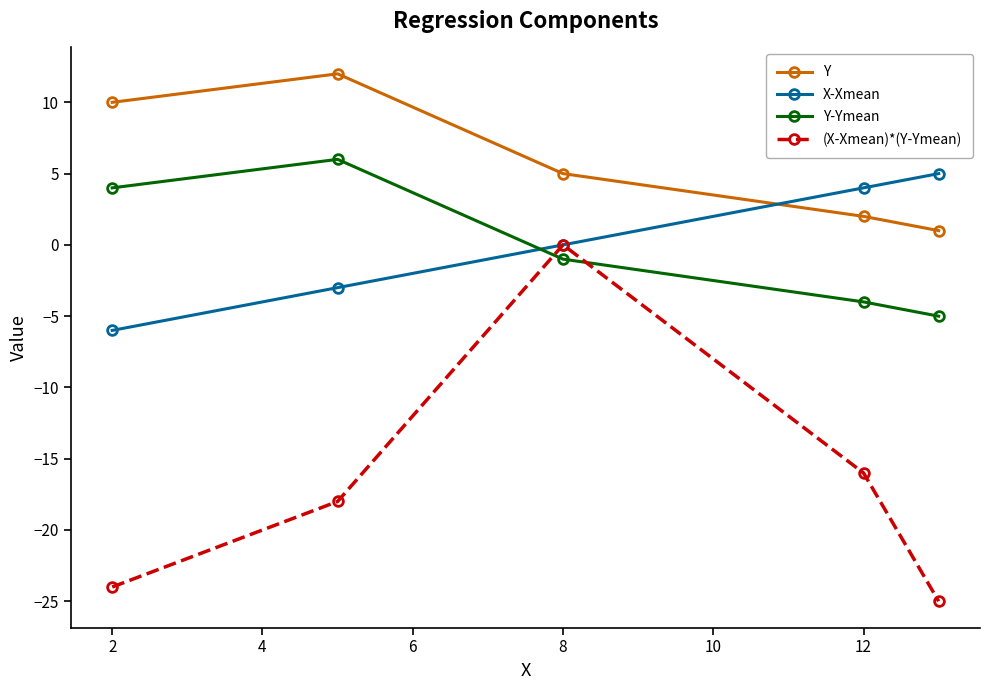

What is the value of the (X-Xmean)*(Y-Ymean) point at the 1st from the left?

-24